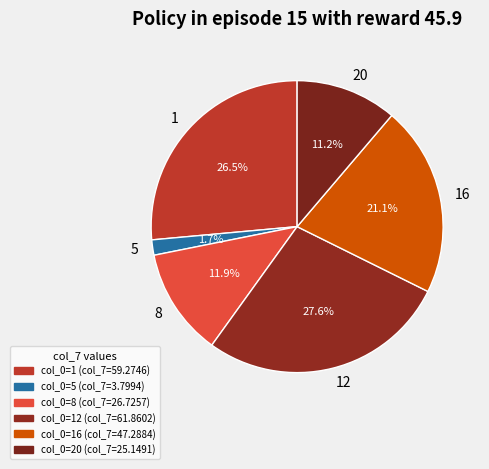

What is the ratio of the value at 1 to the value at 12?

1.0